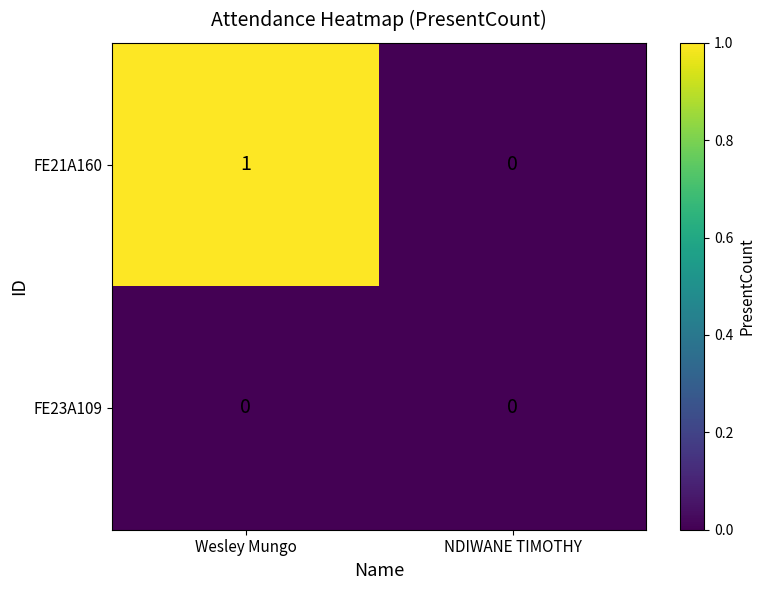

List the series in order of their overall mean, lowest first.

FE23A109, FE21A160